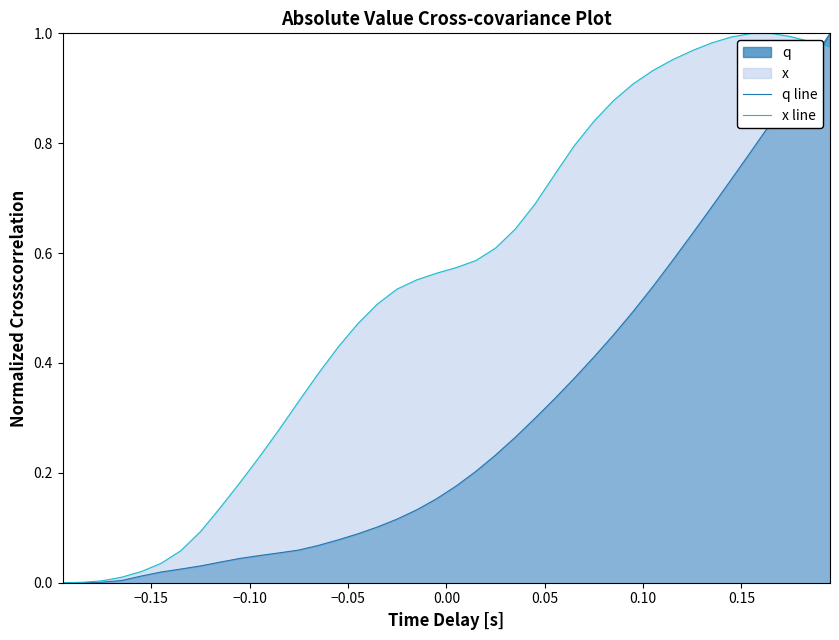

List the series in order of their overall mean, highest first.

x line, q line